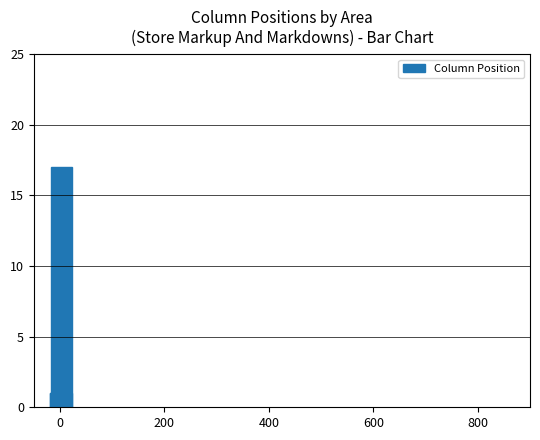

What is the difference between the maximum and minimum values?

16